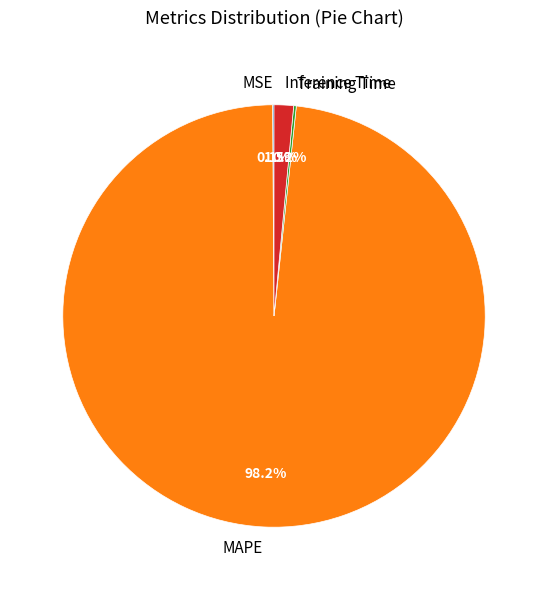

Does any single category account for the majority?

Yes